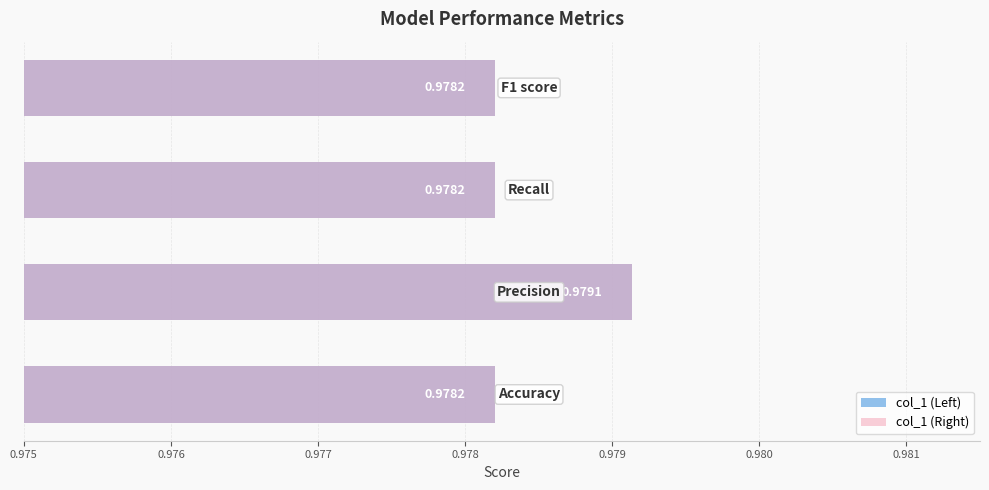

Which series changed the most between 0.976 and 0.977?

col_1 (Left)